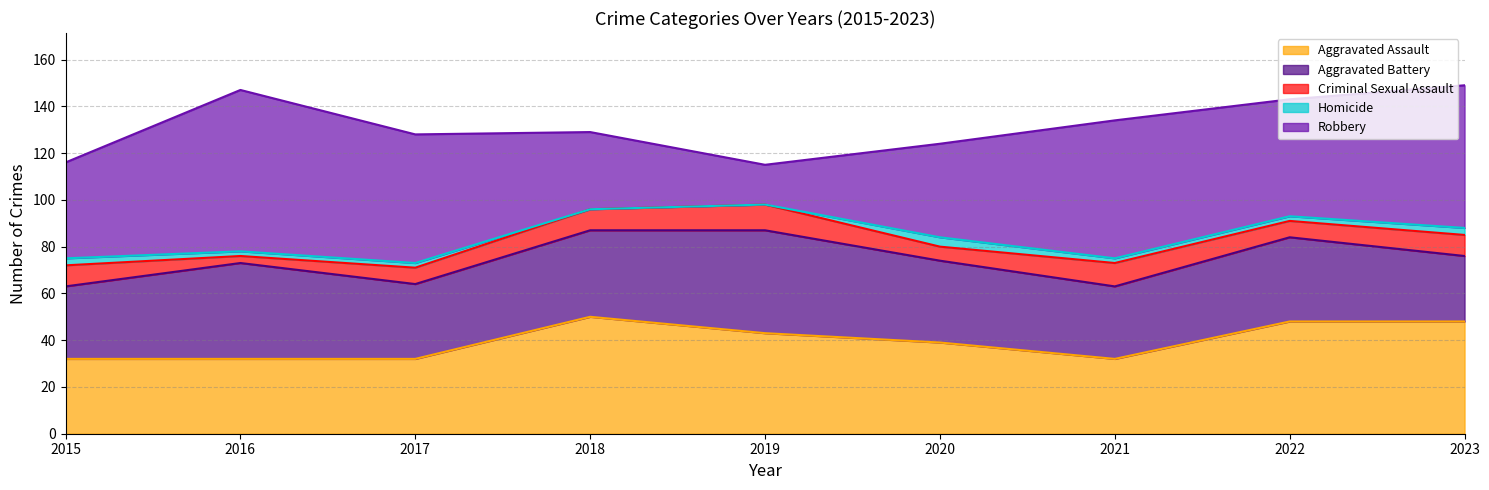

What is the difference between the Aggravated Assault values at 2017 and 2023?

16